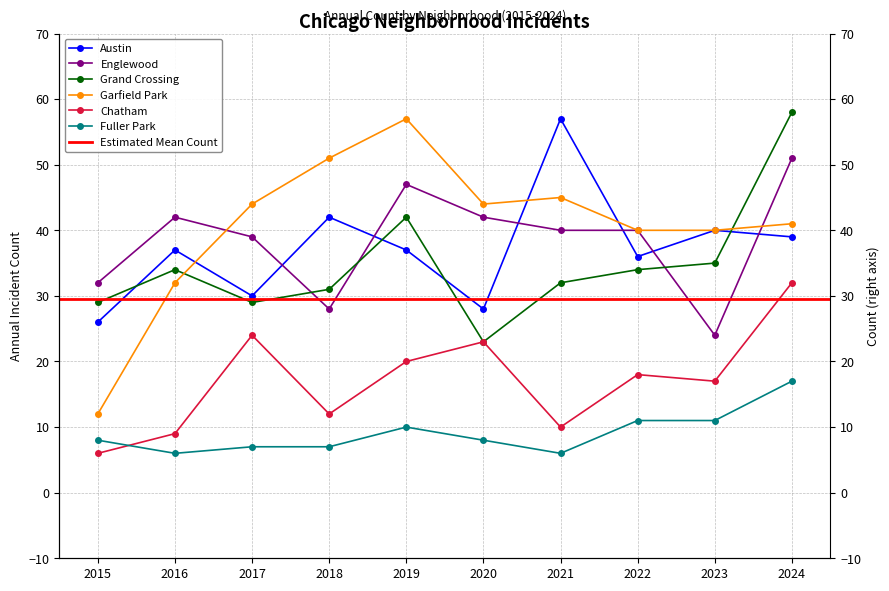

How many categories are shown in the chart?

10